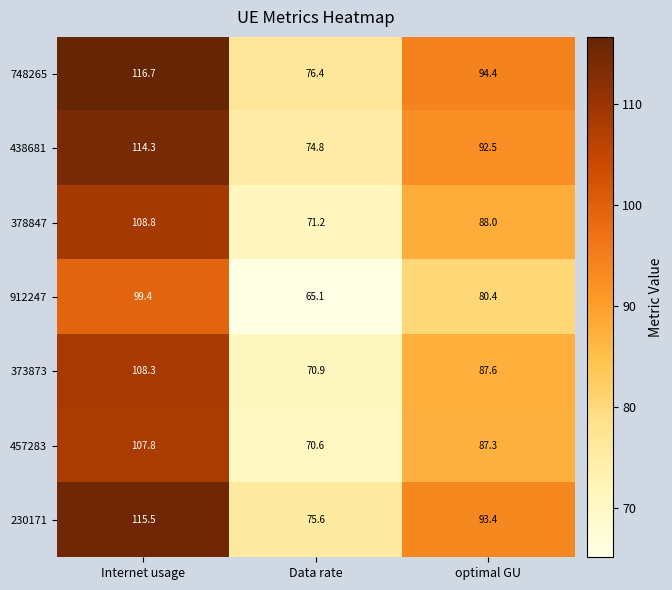

Is it true that 457283 equals 70.6 at Data rate?

True